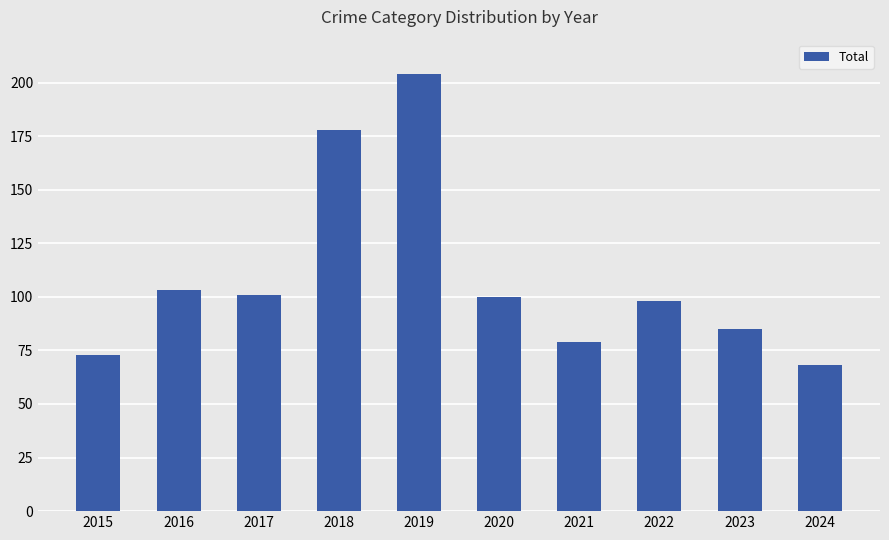

How many categories are shown in the chart?

10